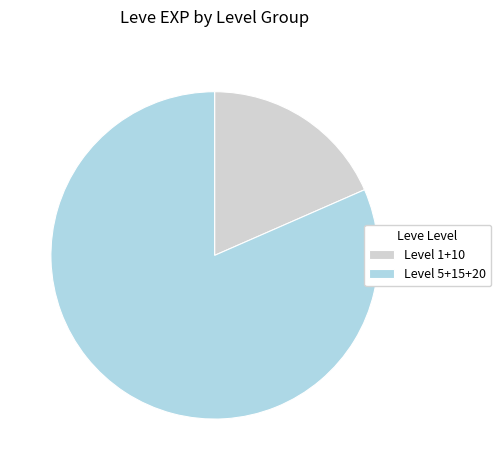

True or false: Level 5+15+20 accounts for 90% of the total.

False